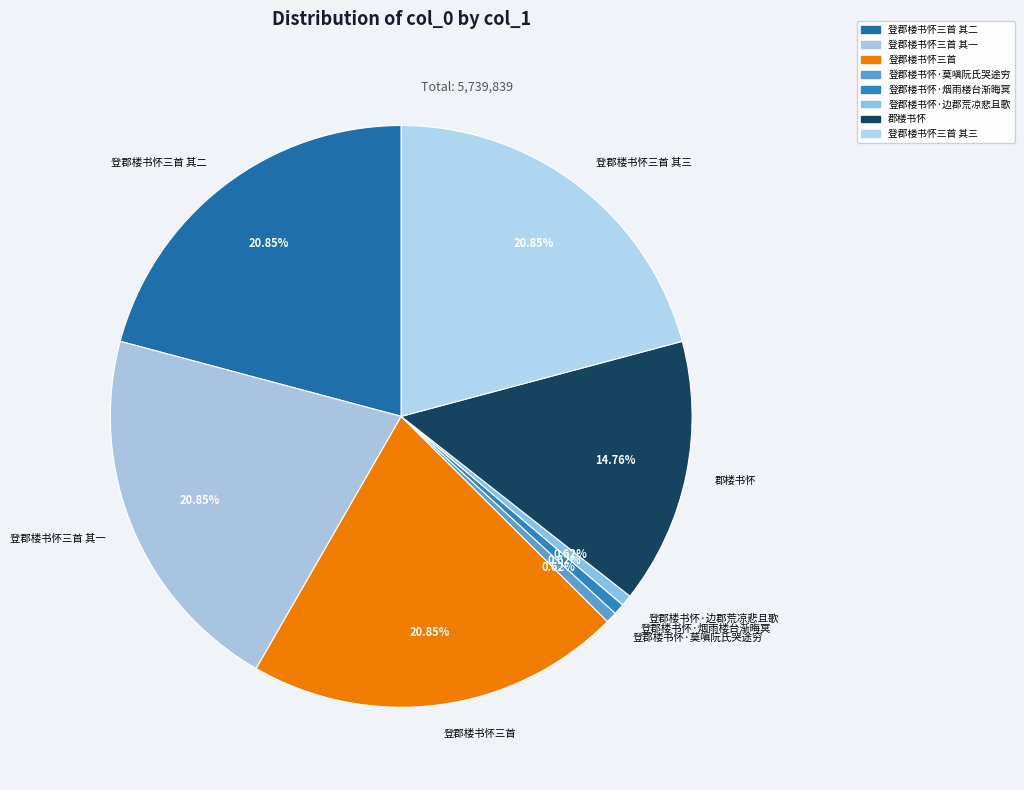

Is there any slice that represents more than half of the pie?

No